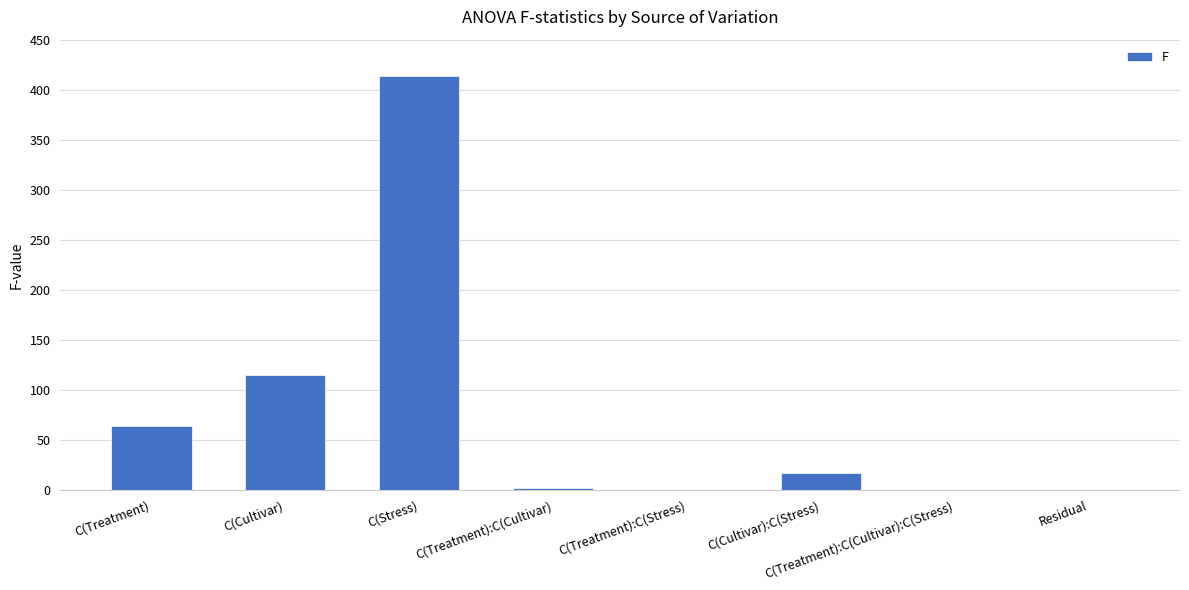

The chart shows a value of 114.4 at C(Cultivar). True or false?

True